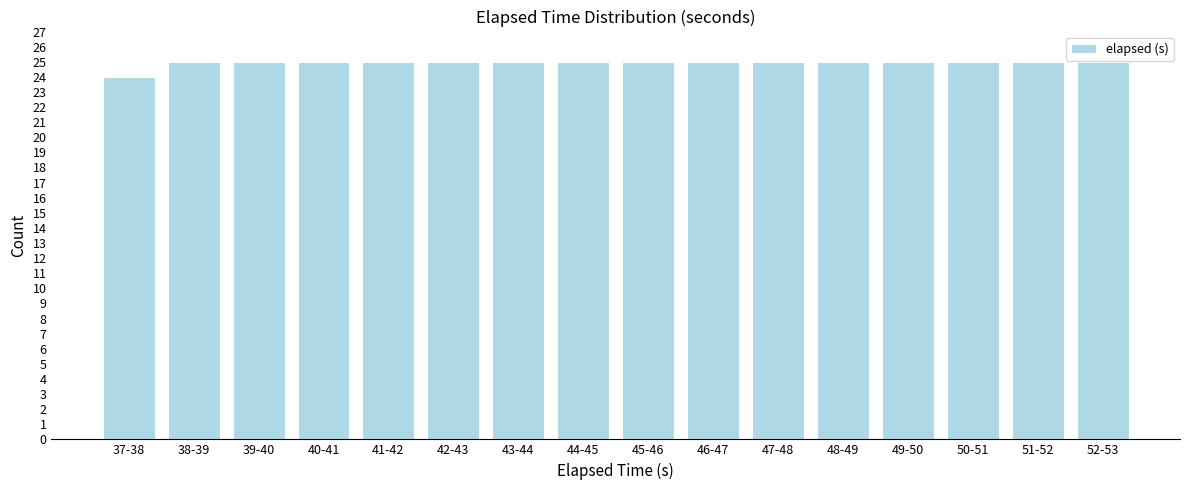

Reading right to left, what are all the values shown in this chart?

25	25	25	25	25	25	25	25	25	25	25	25	25	25	25	24